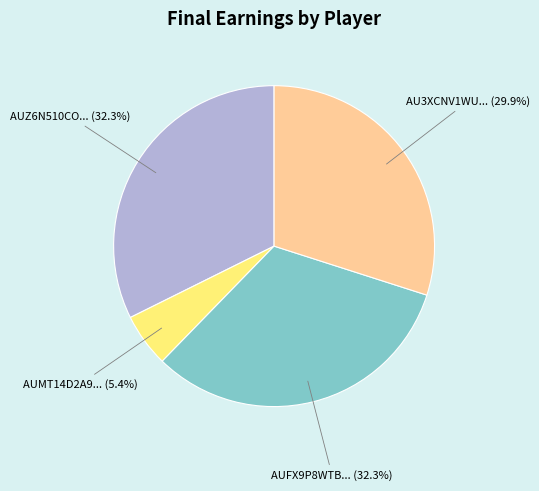

Is there any slice that represents more than half of the pie?

No